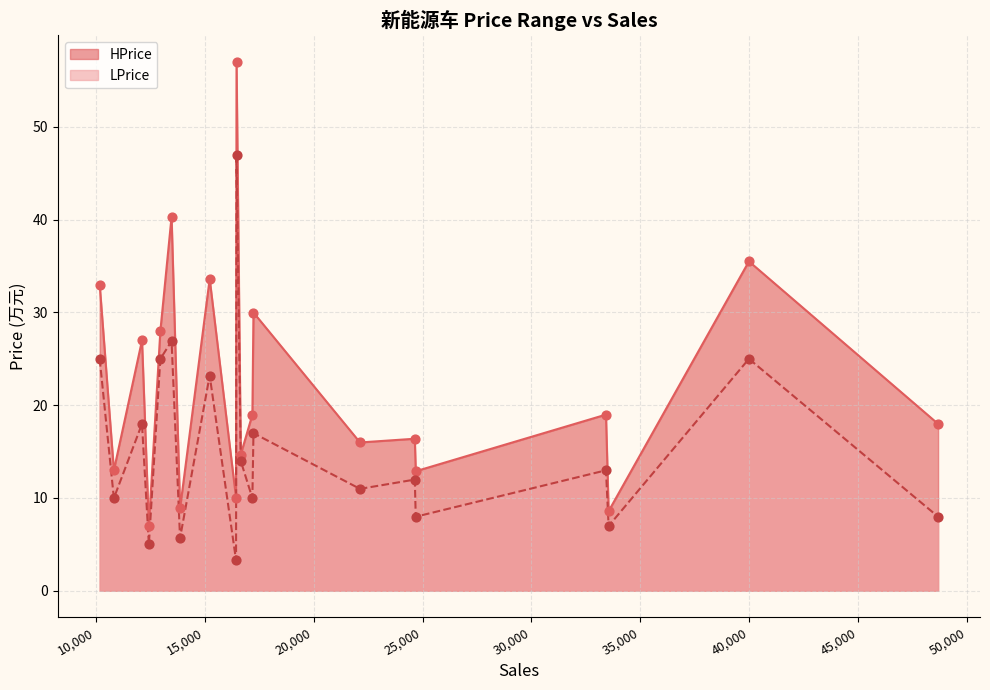

Which series has the largest total across all categories?

HPrice